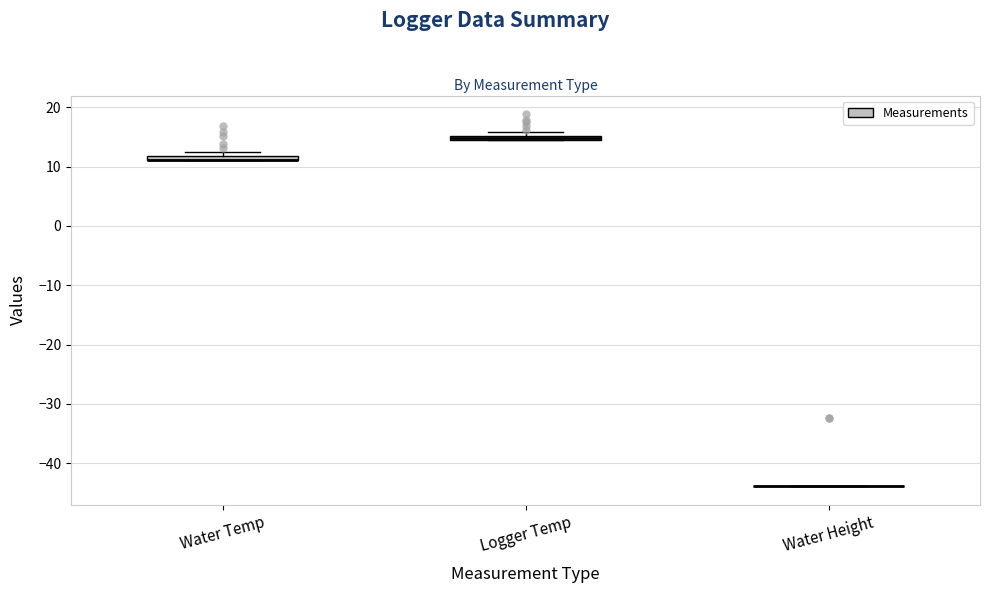

Where is the upper edge of the box for Logger Temp on the y-axis? The values are not printed on the chart, so give them approximately, as read against the axis.

15